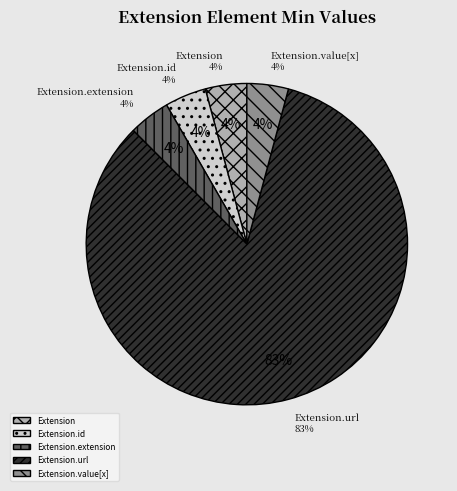

To the nearest percent, what is the average slice percentage?

20%